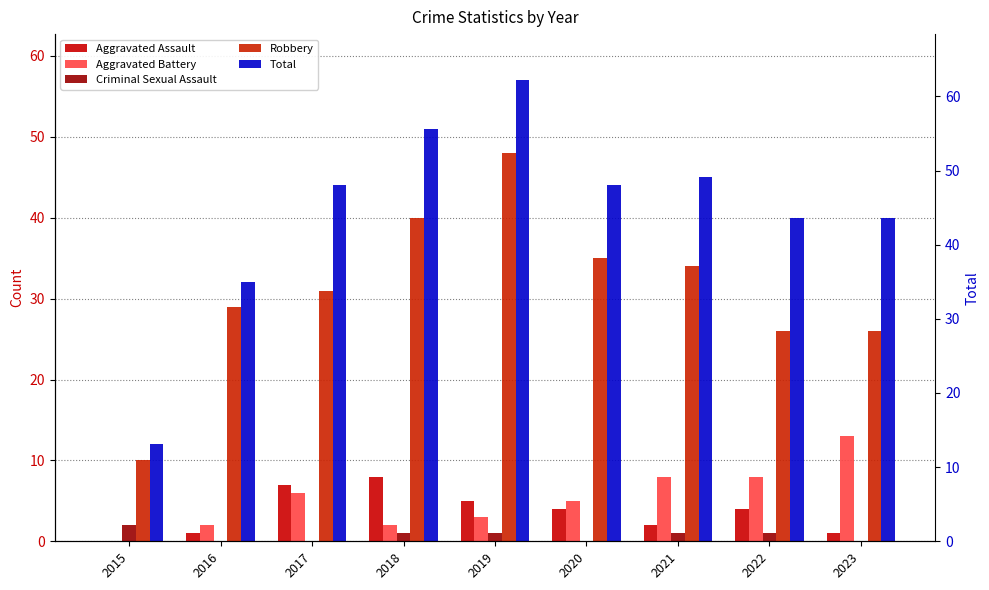

Does the chart contain any negative values?

No